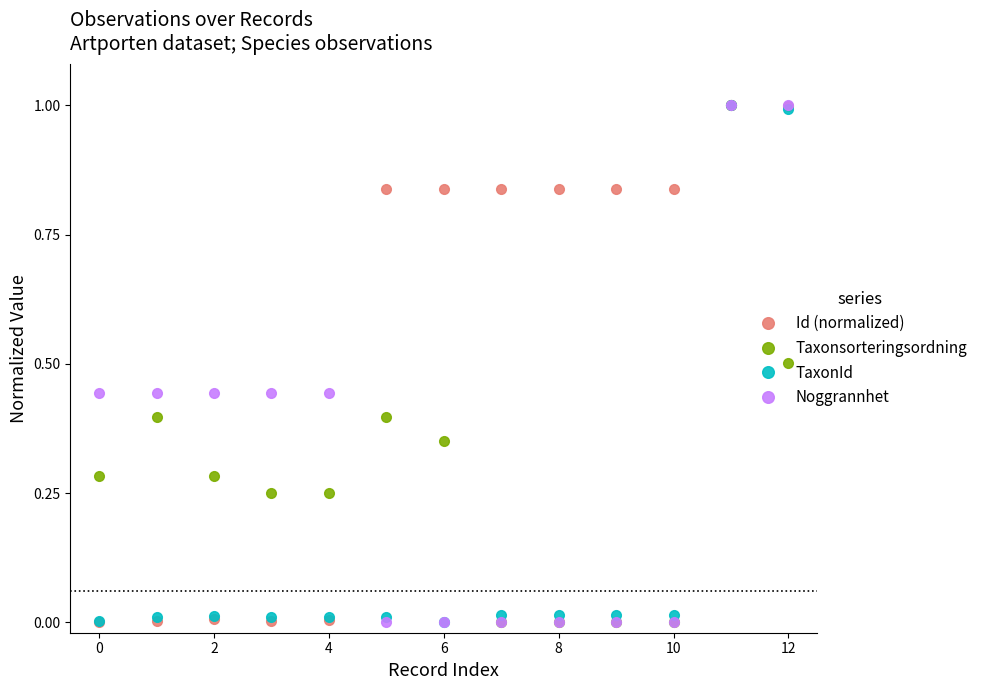

True or false: TaxonId has more than 0 points higher than both neighbors.

True